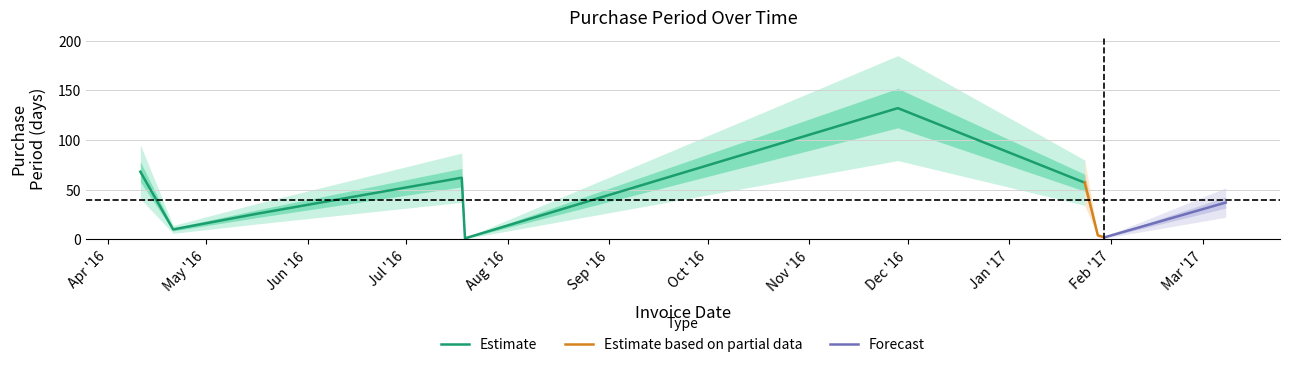

At which label does the data first exceed 37?

2016-04-11